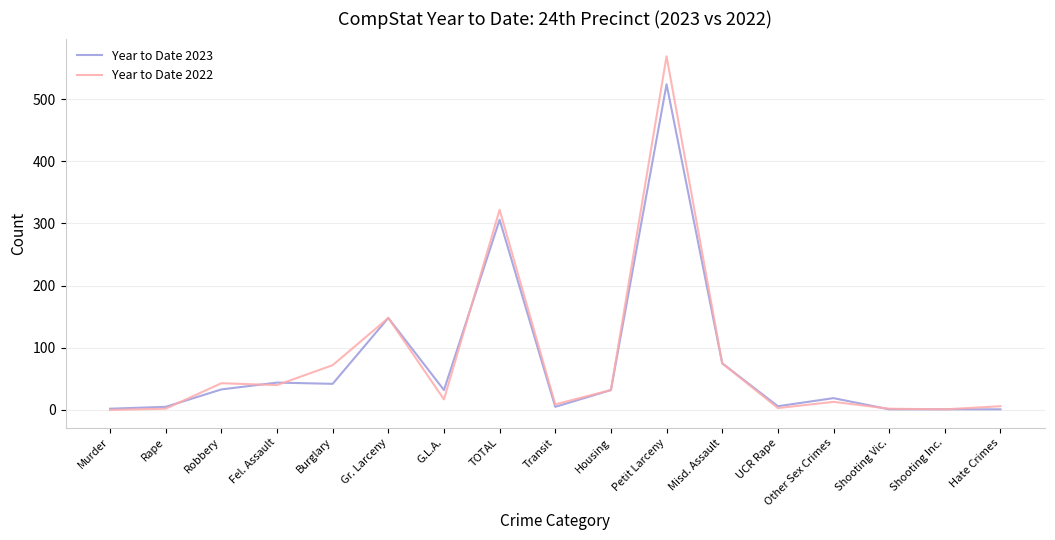

Rank the series by their maximum value, from lowest to highest.

Year to Date 2023, Year to Date 2022